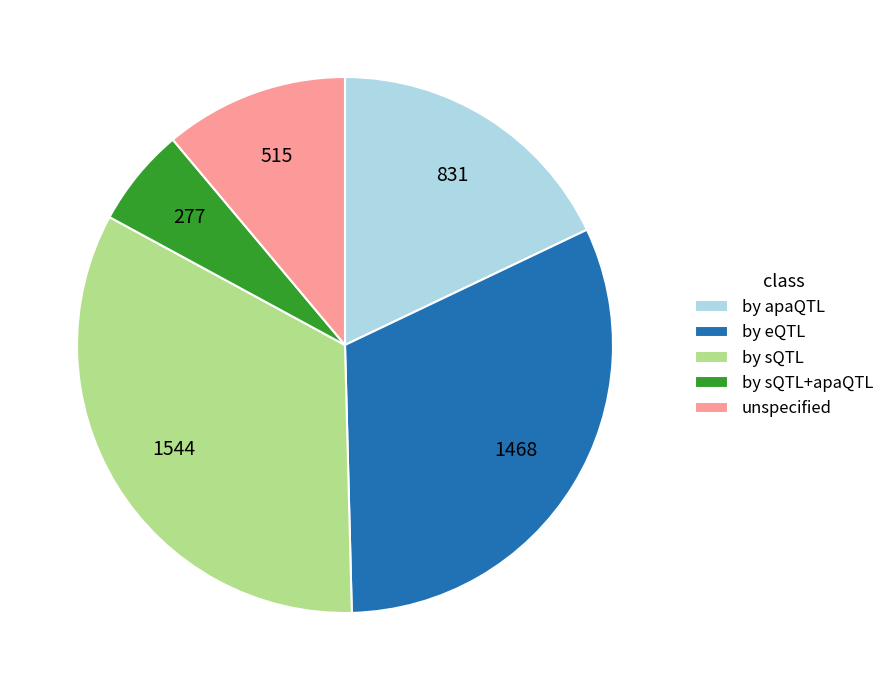

Is there a majority slice in this chart?

No